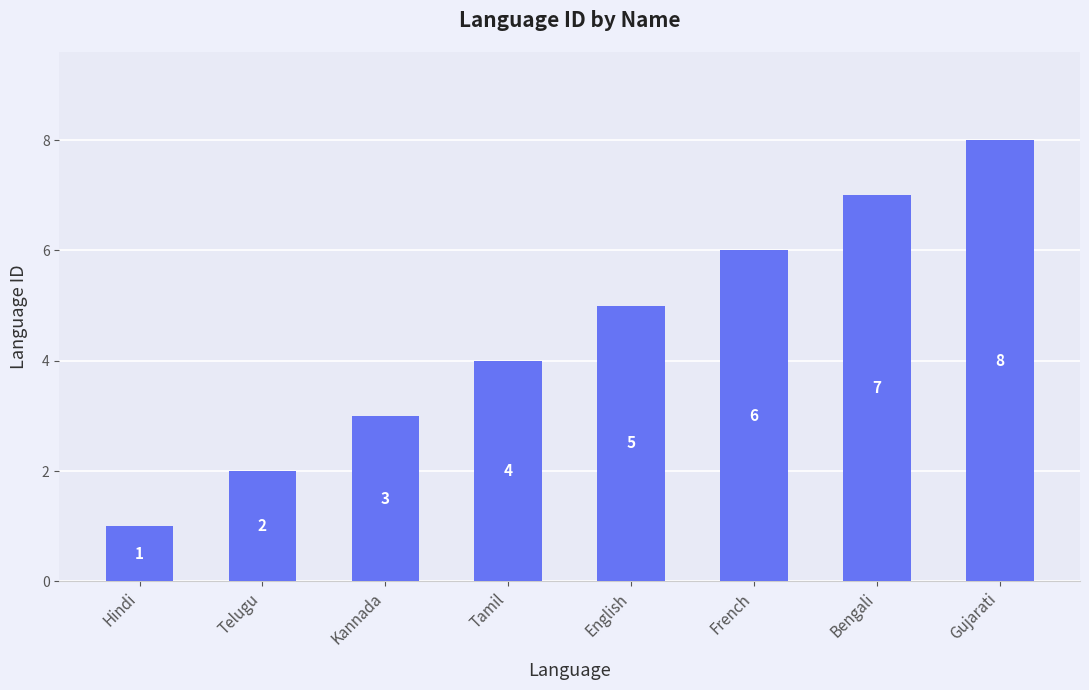

Which category has the highest value across all series?

Gujarati